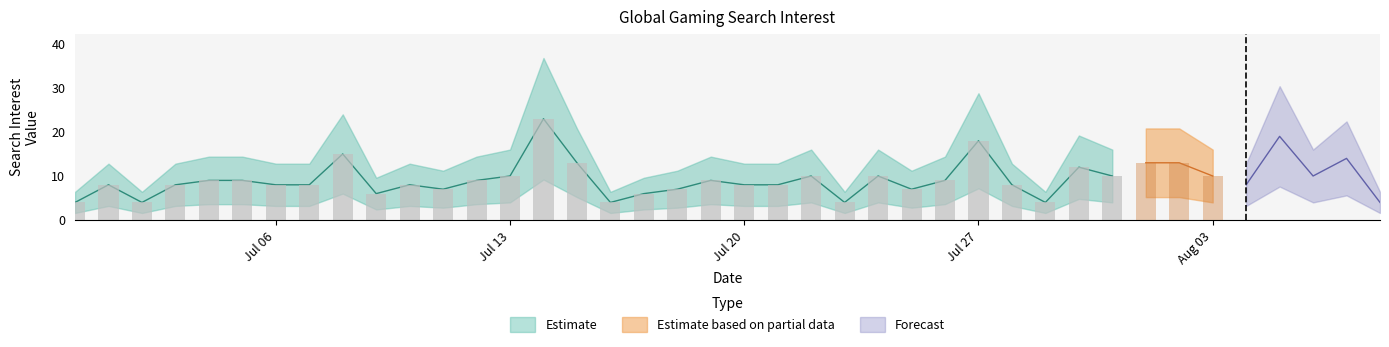

List the labels in order of value, smallest first.

0, 2, 16, 23, 29, 39, 9, 17, 11, 18, 25, 1, 3, 6, 7, 10, 20, 21, 28, 35, 4, 5, 12, 19, 26, 13, 22, 24, 31, 34, 37, 30, 15, 32, 33, 38, 8, 27, 36, 14